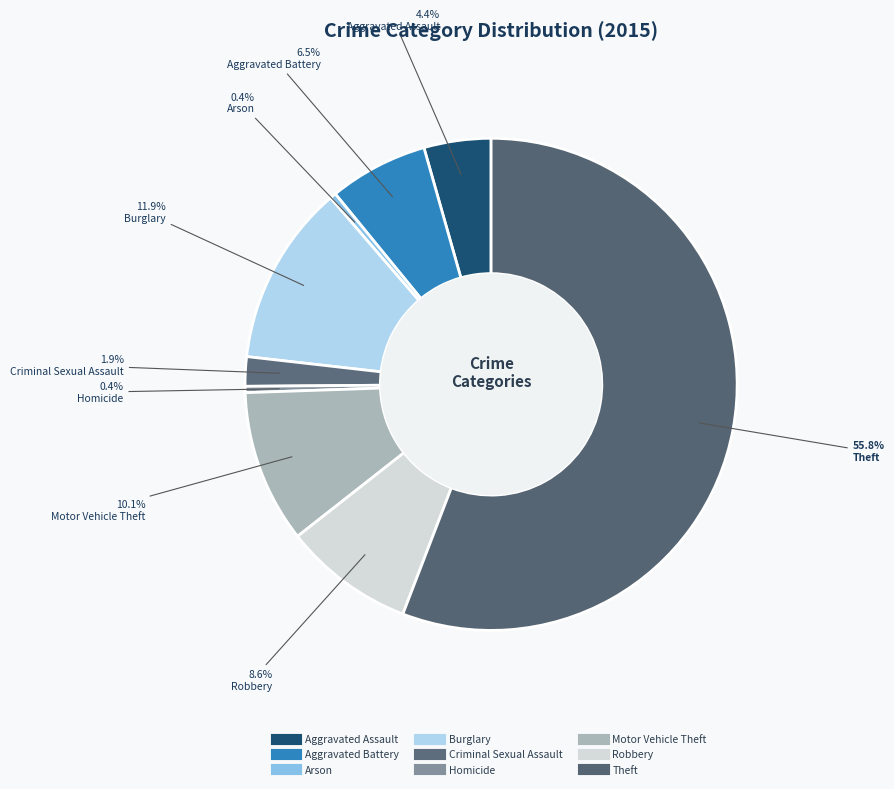

Which category has the smallest portion of the pie?

Arson